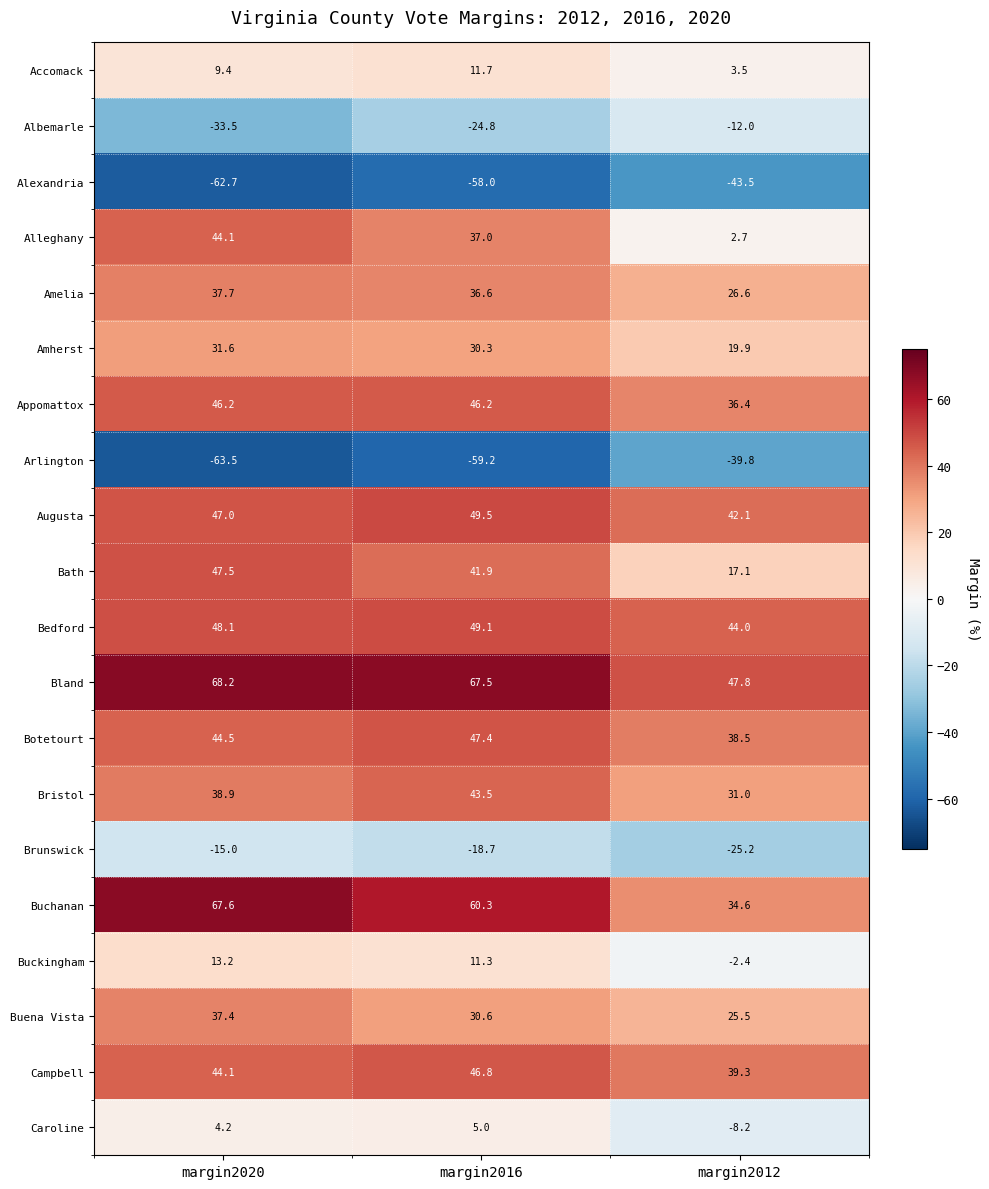

At which label does Albemarle first exceed -24?

margin2012